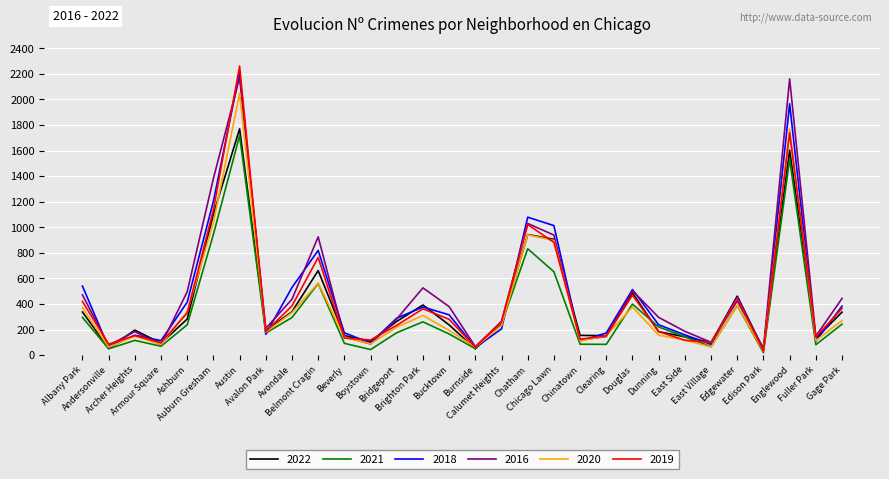

Where is the first local maximum for 2019?

Archer Heights